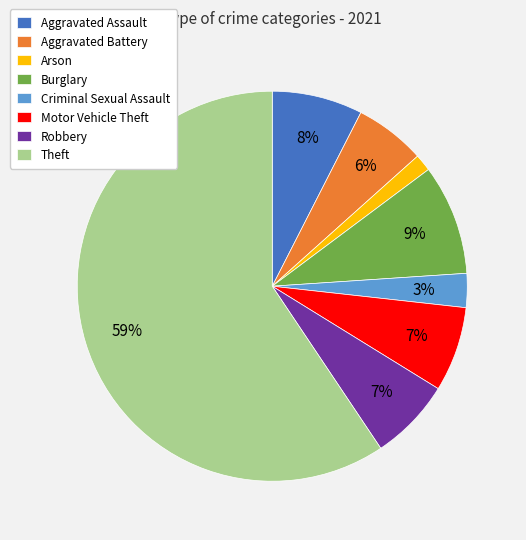

Count the number of slices in the pie.

8